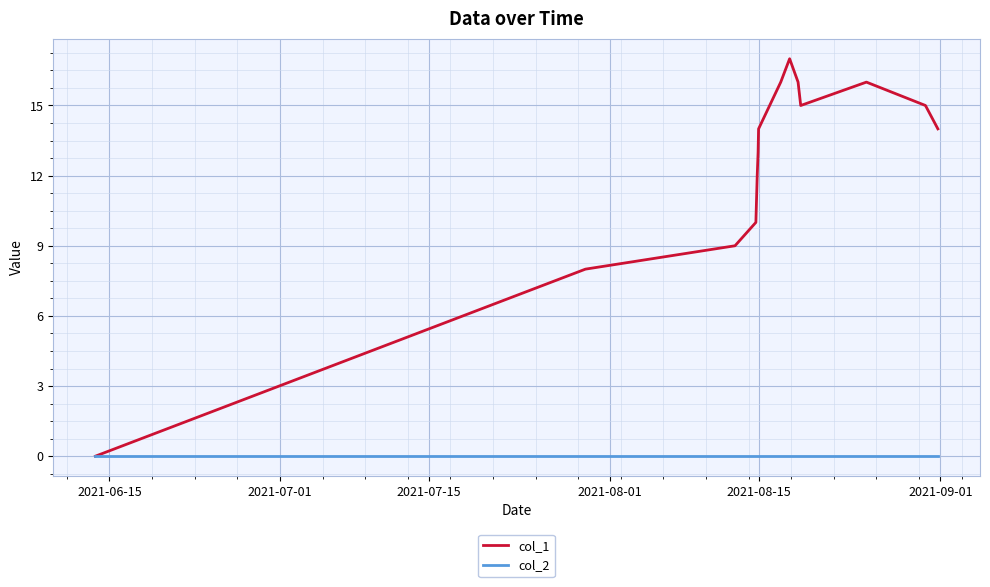

Rank the series by their maximum value, from highest to lowest.

col_1, col_2